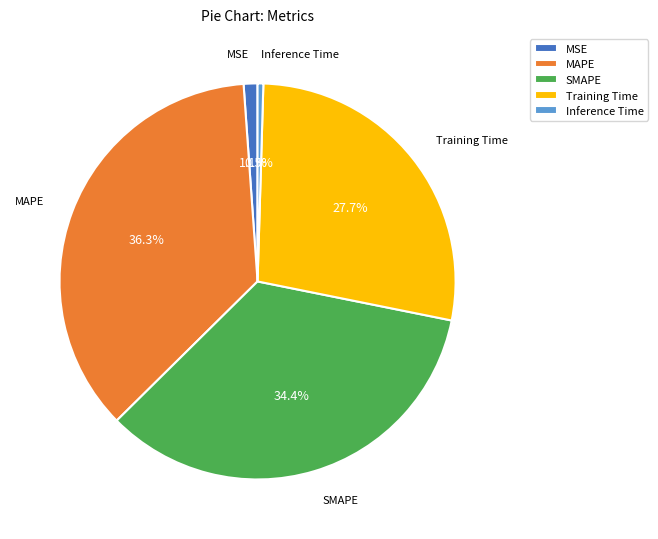

Which category has the smallest portion of the pie?

Inference Time